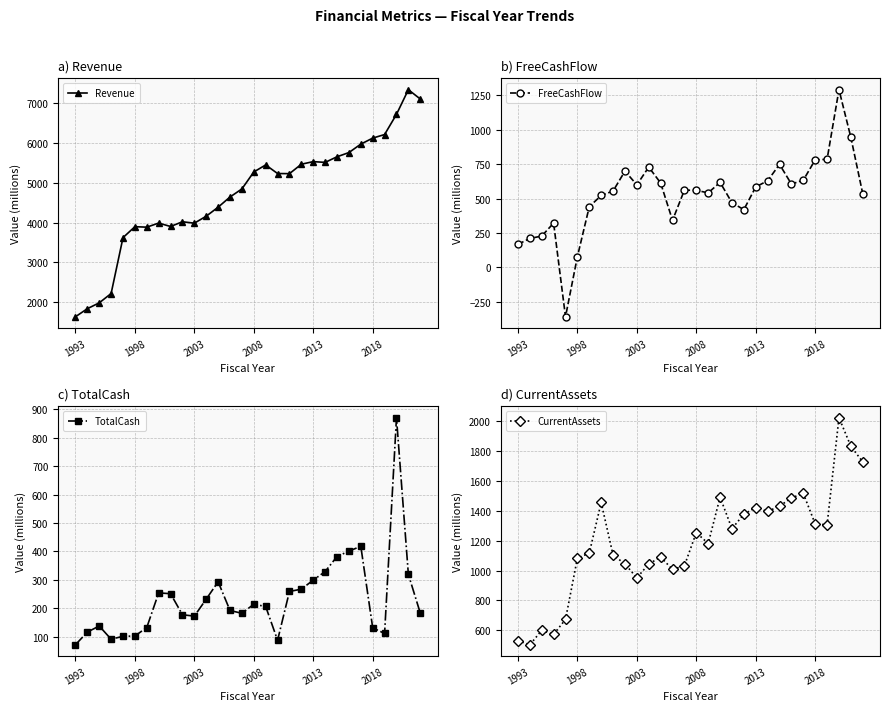

The Revenue series shows 3188.7 at 27. True or false?

False